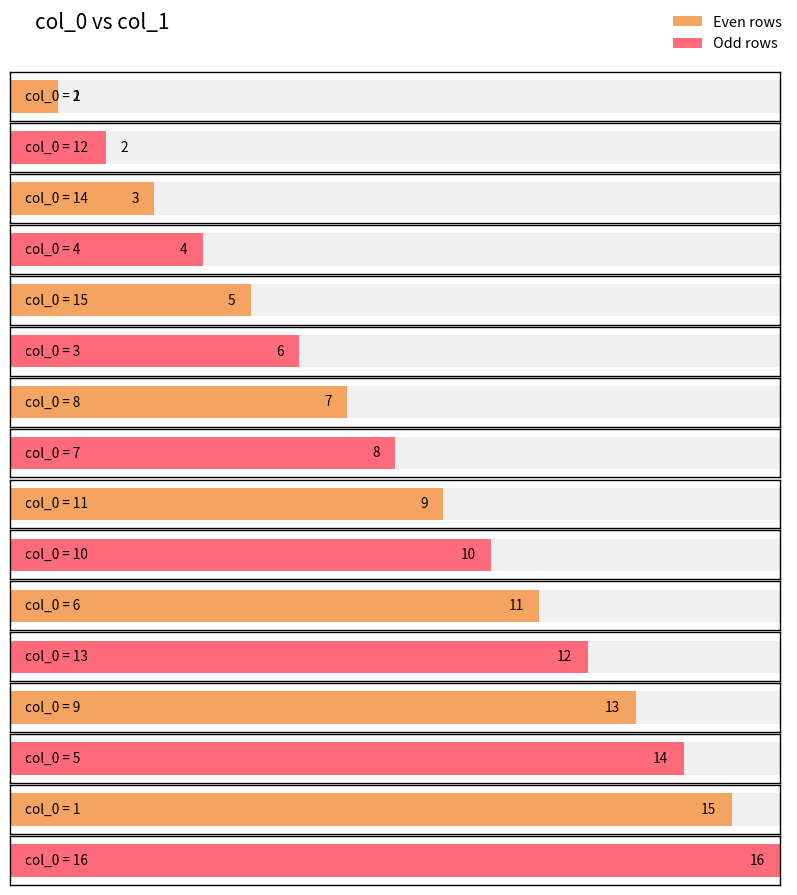

What is the value of the 15th bar from the left?

15